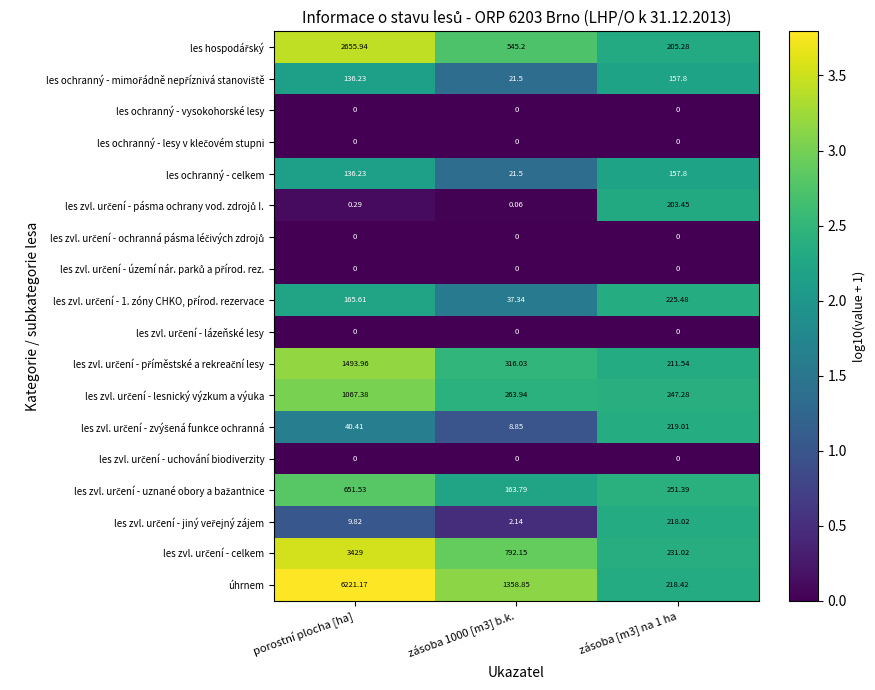

At which category is the sum across all series the highest?

porostní plocha [ha]